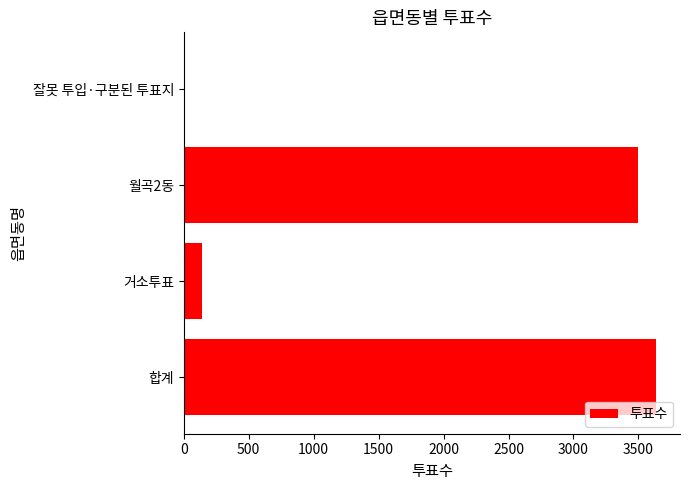

What is the greatest value displayed?

3638